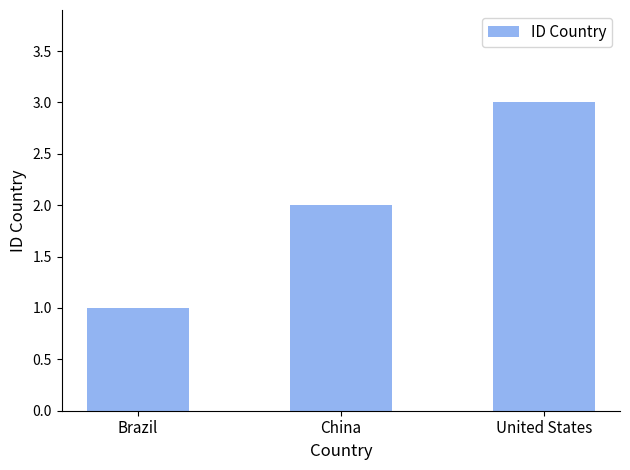

The chart shows a value of 1 at China. True or false?

False